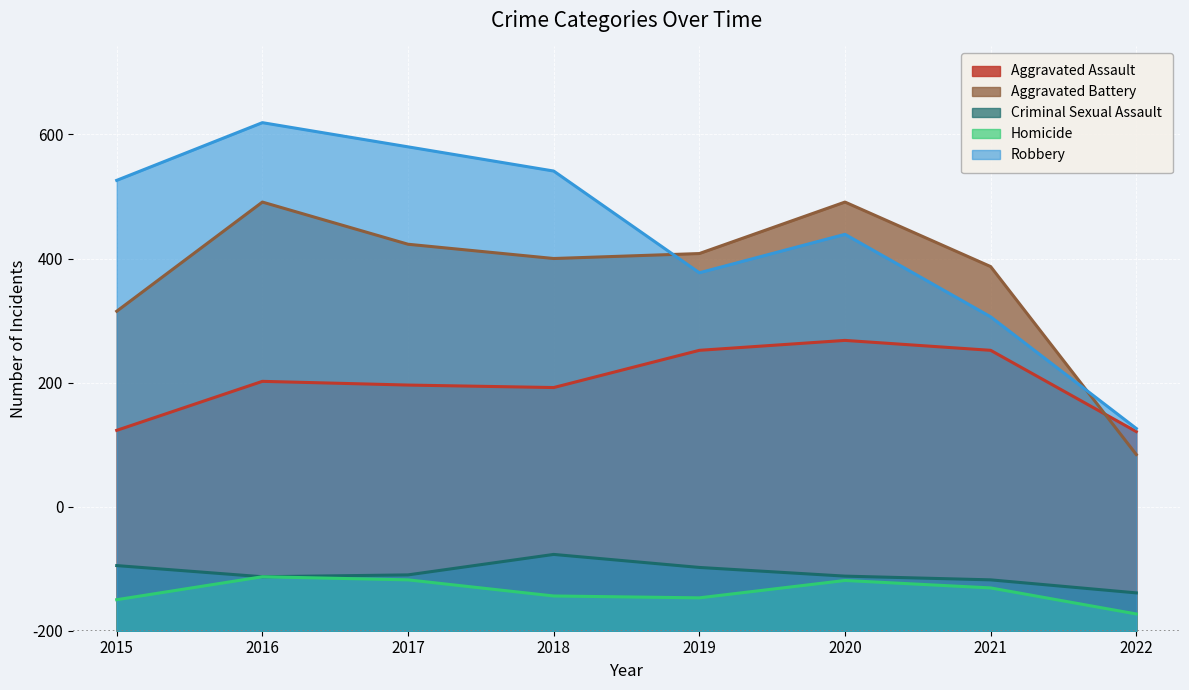

What are all the series names shown in the legend?

Aggravated Assault, Aggravated Battery, Criminal Sexual Assault, Homicide, Robbery